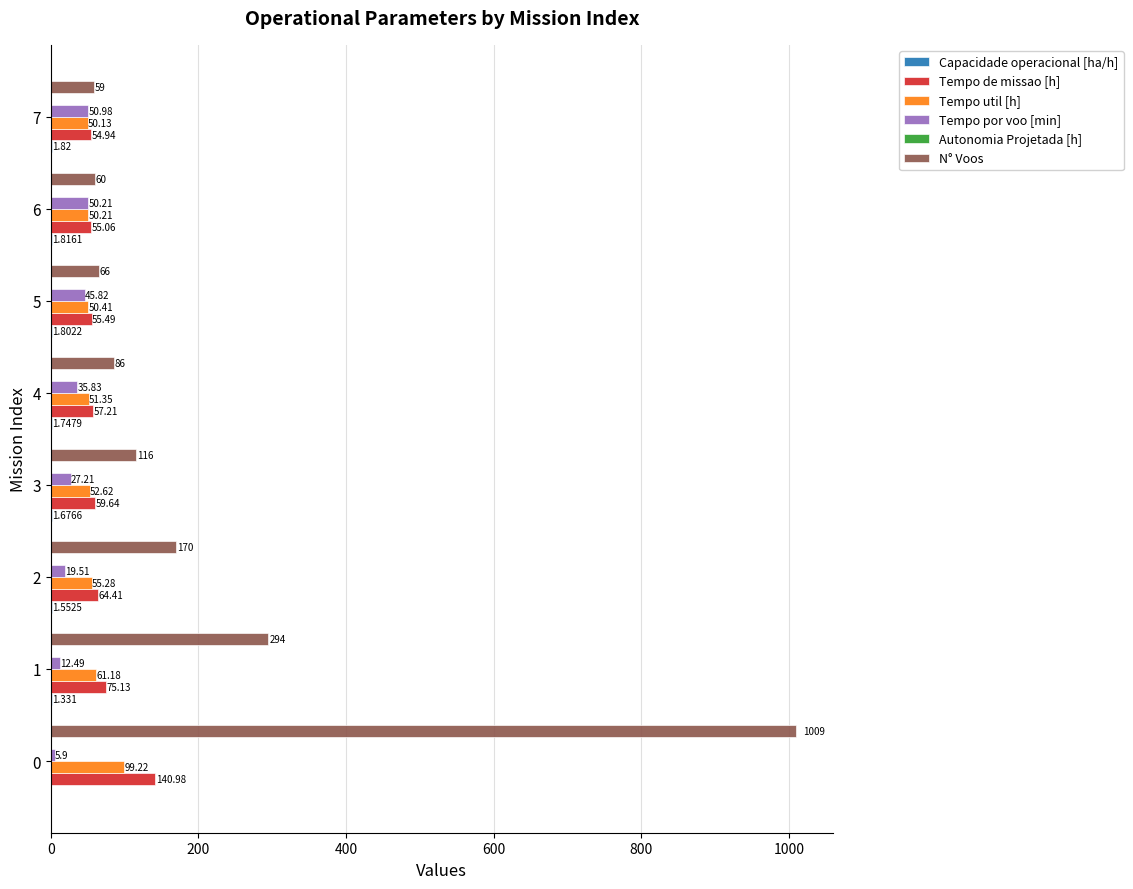

Is the value of N° Voos at 0 greater than the value of Tempo por voo [min] at 1?

Yes